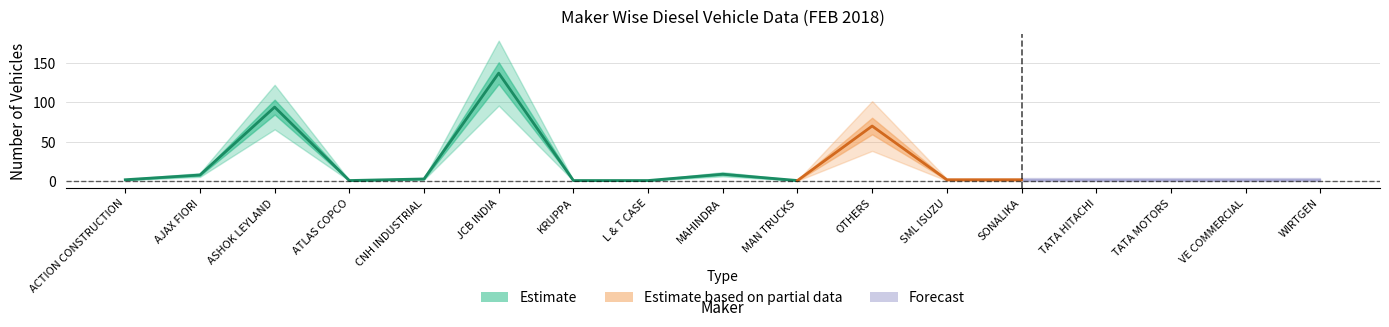

Reading left to right, transcribe all the data shown in this chart.

DIESEL: 2	8	94	1	3	137	1	1	9	1	70	2	2	1	3	3	4
TOTAL: 2	8	94	1	3	137	1	1	9	1	70	2	2	1	3	3	4